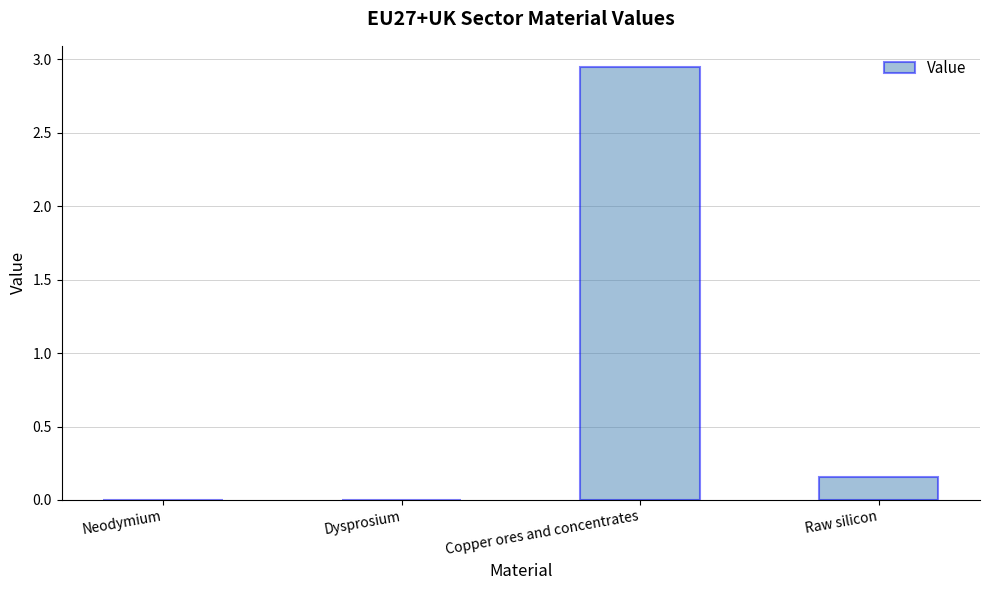

Which has a higher value, Raw silicon or Neodymium?

Raw silicon